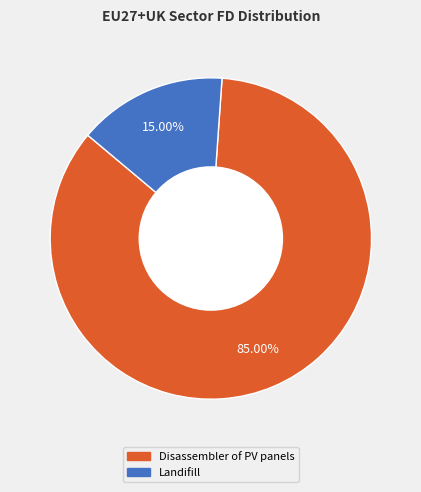

How much of the chart is everything except Landifill?

85.0%